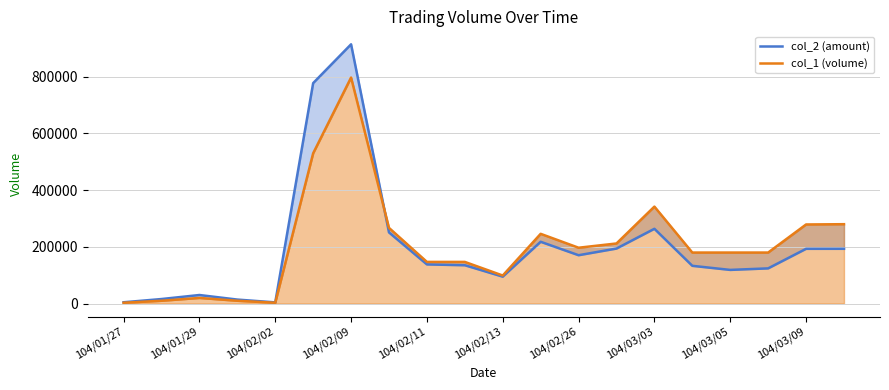

Is it true that col_1 (volume) equals 546454 at 104/03/03?

False